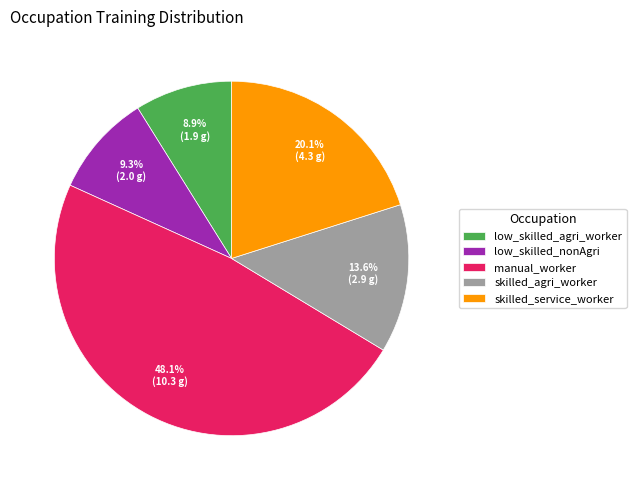

Is skilled_service_worker the majority of the pie?

No